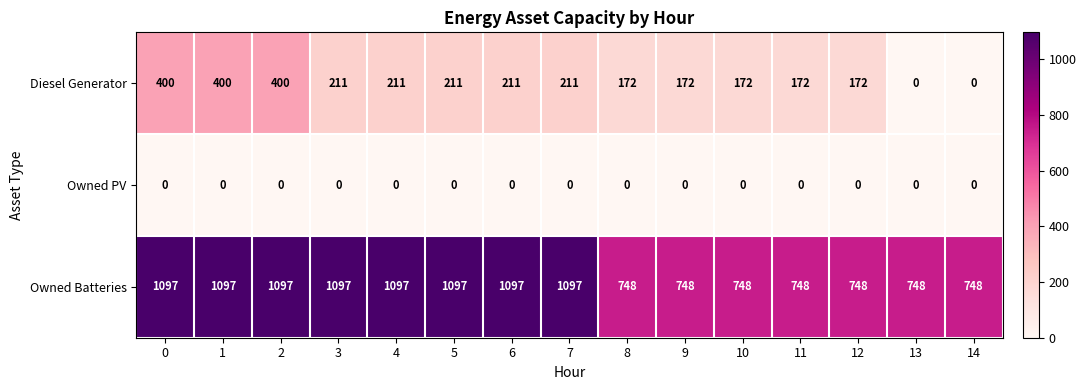

The Owned Batteries series shows 1824 at 1. True or false?

False